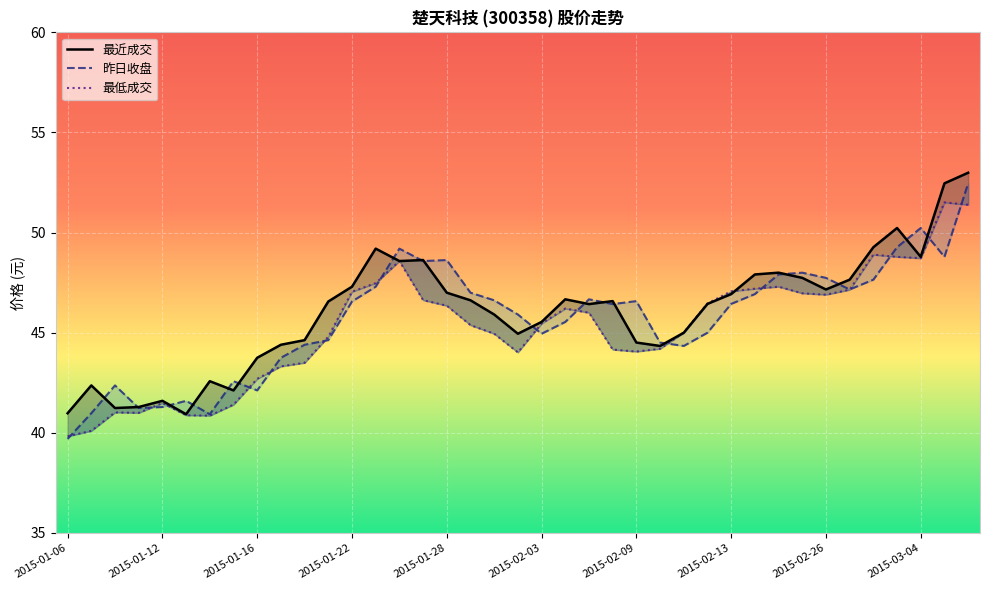

How many lines are shown in the chart?

3